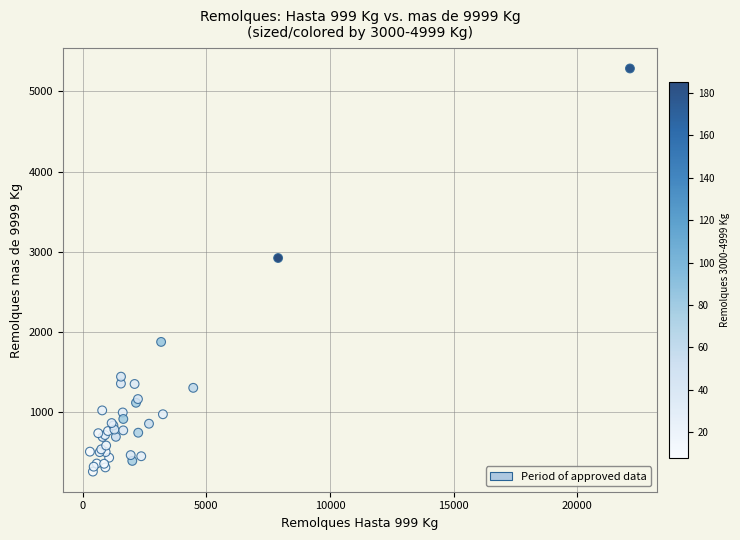

What Y value in the scatter plot is closest to 2774?

2924